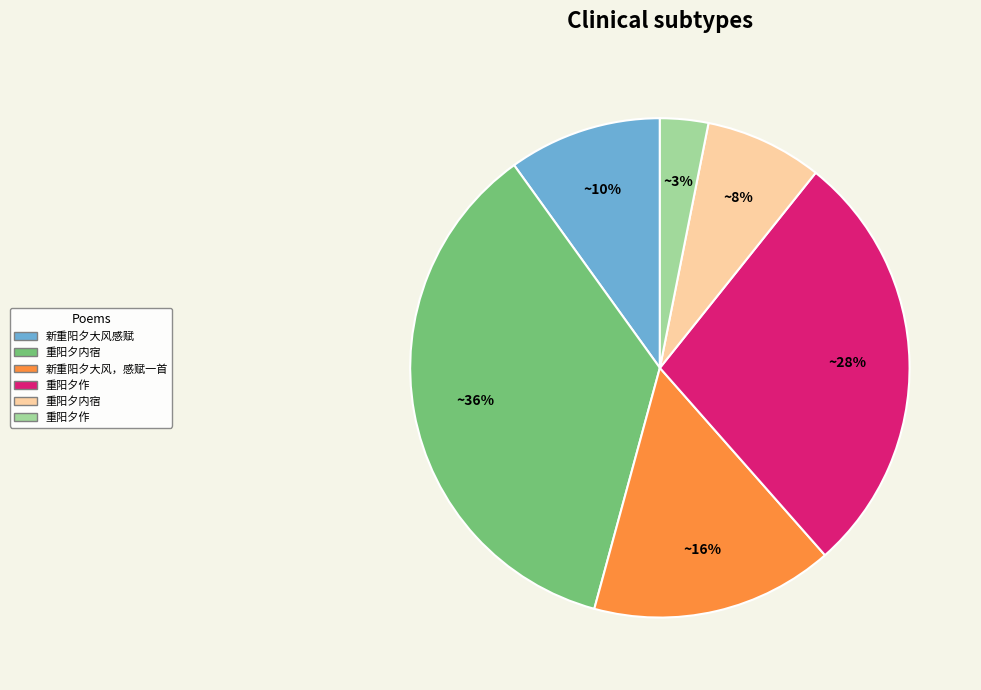

How many slices are in this pie chart?

6